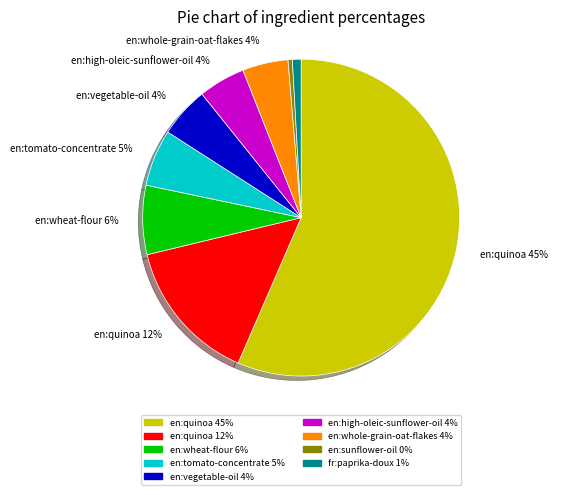

What is the change in value from en:whole-grain-oat-flakes to fr:paprika-doux?

-3.0